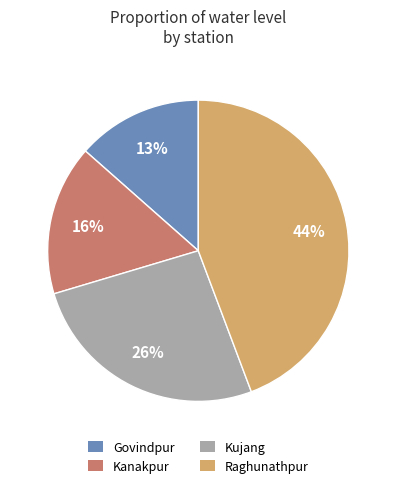

To the nearest percent, what is the difference between the Kujang and Govindpur slice percentages?

13%